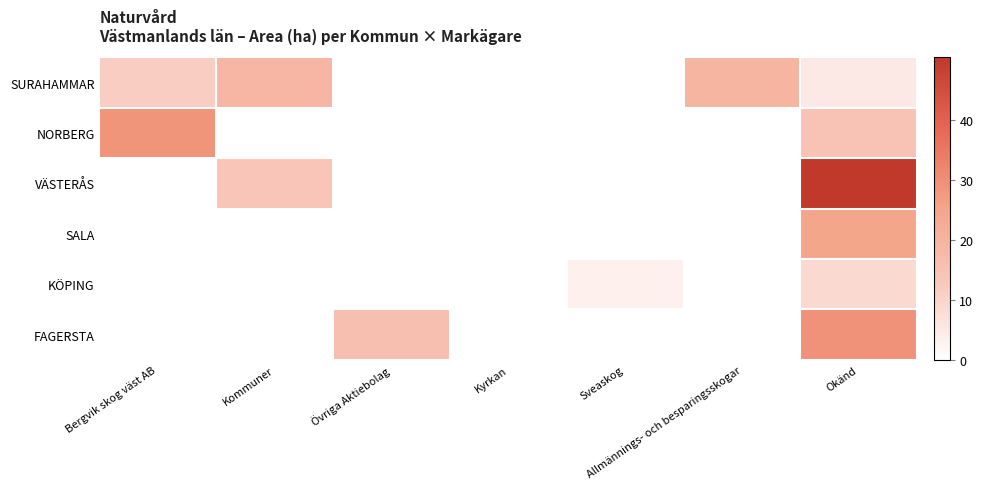

Reading left to right, transcribe all the data shown in this chart.

SURAHAMMAR: Bergvik skog väst AB=11.5	Kommuner=19.1	Övriga Aktiebolag=0.0	Kyrkan=0.0	Sveaskog=0.0	Allmännings- och besparingsskogar=19.4	Okänd=5.3
NORBERG: Bergvik skog väst AB=28.9	Kommuner=0.0	Övriga Aktiebolag=0.0	Kyrkan=0.0	Sveaskog=0.0	Allmännings- och besparingsskogar=0.0	Okänd=14.6
VÄSTERÅS: Bergvik skog väst AB=0.0	Kommuner=14.0	Övriga Aktiebolag=0.0	Kyrkan=0.0	Sveaskog=0.0	Allmännings- och besparingsskogar=0.0	Okänd=50.5
SALA: Bergvik skog väst AB=0.0	Kommuner=0.0	Övriga Aktiebolag=0.0	Kyrkan=0.0	Sveaskog=0.0	Allmännings- och besparingsskogar=0.0	Okänd=24.8
KÖPING: Bergvik skog väst AB=0.0	Kommuner=0.0	Övriga Aktiebolag=0.0	Kyrkan=0.0	Sveaskog=3.5	Allmännings- och besparingsskogar=0.0	Okänd=8.8
FAGERSTA: Bergvik skog väst AB=0.0	Kommuner=0.0	Övriga Aktiebolag=16.0	Kyrkan=0.0	Sveaskog=0.0	Allmännings- och besparingsskogar=0.0	Okänd=29.3